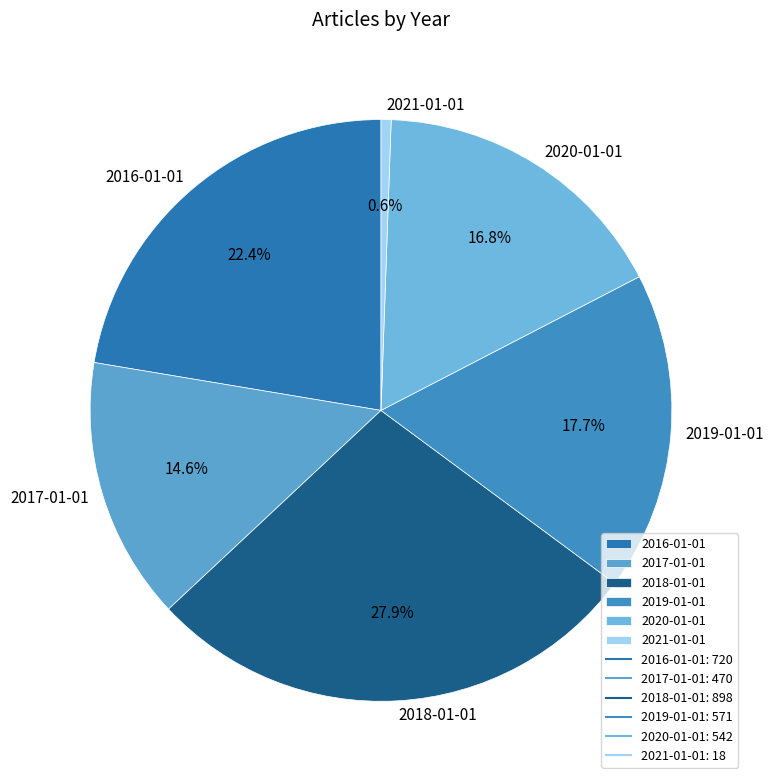

To the nearest percent, what percentage of the pie is 2020-01-01?

17%